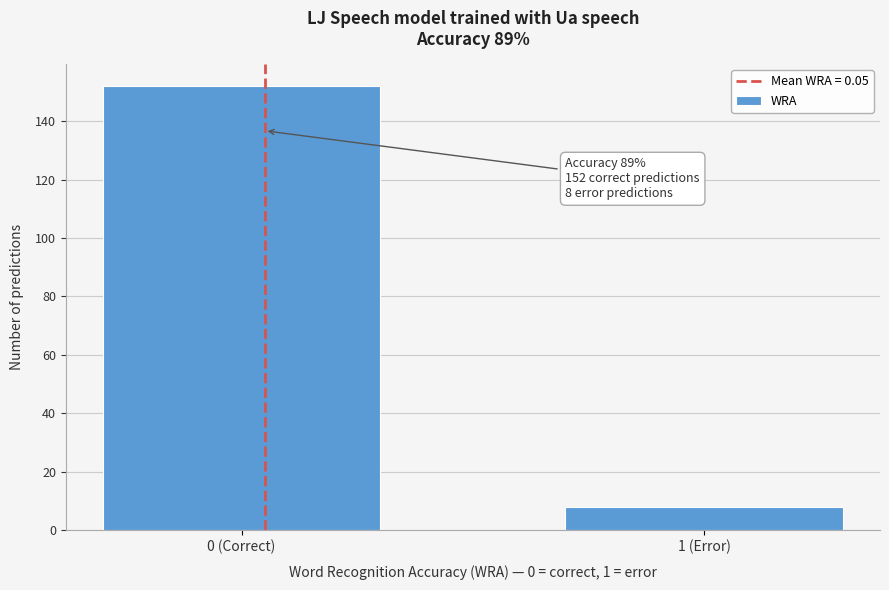

Reading right to left, extract all data points from this chart.

1 (Error)=8	0 (Correct)=152